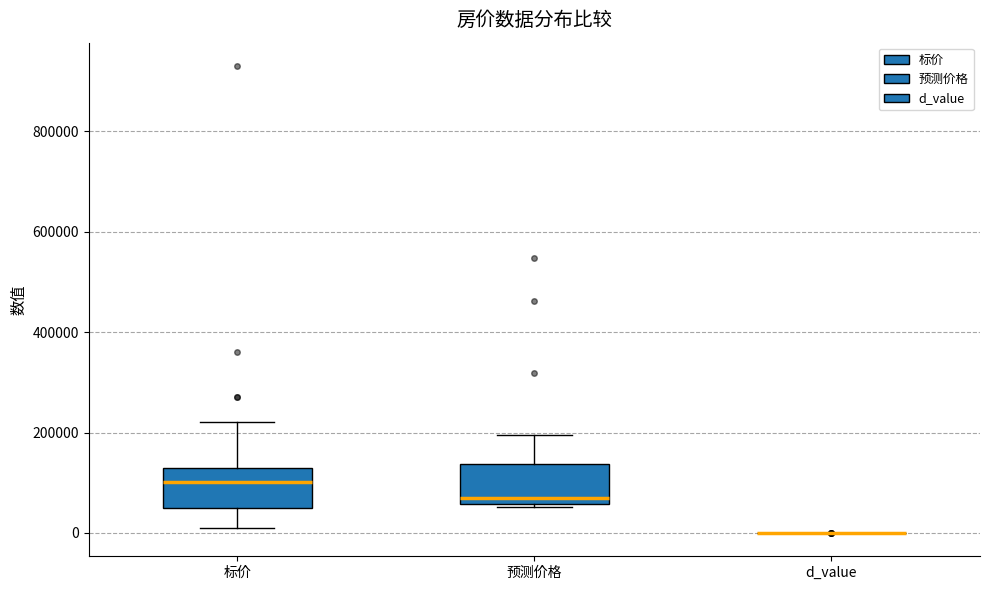

Reading left to right, transcribe this box plot: for each box, give where its median line is, the range the box spans, and where its two whiskers end, as read against the y-axis. The values are not printed on the chart, so give them approximately, as read against the axis.

标价: median 100000, box 60000 to 140000, whiskers 0 to 220000
预测价格: median 80000, box 60000 to 140000, whiskers 60000 (just below the box's lower edge) to 200000
d_value: box collapsed to a line at 0, whiskers 0 to 0